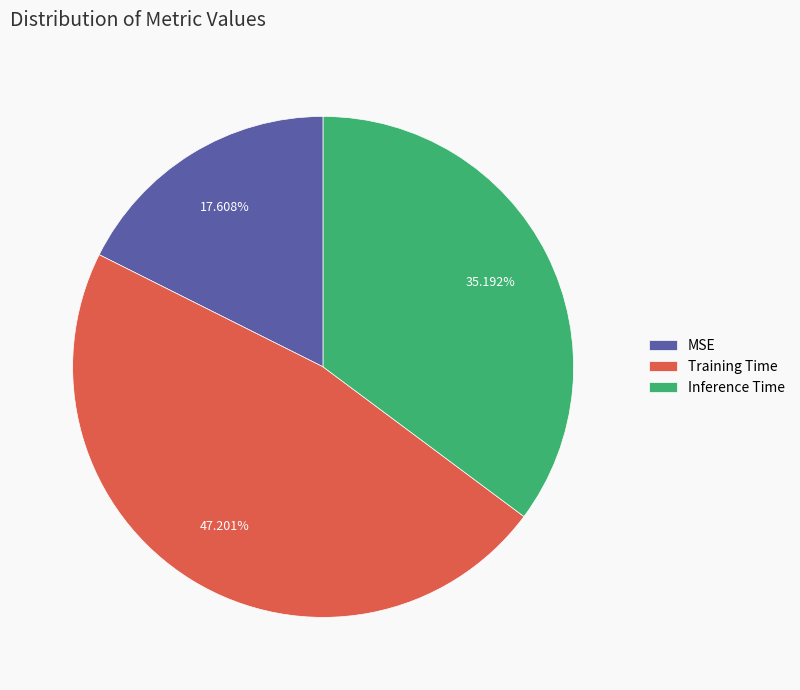

Count the number of slices in the pie.

3